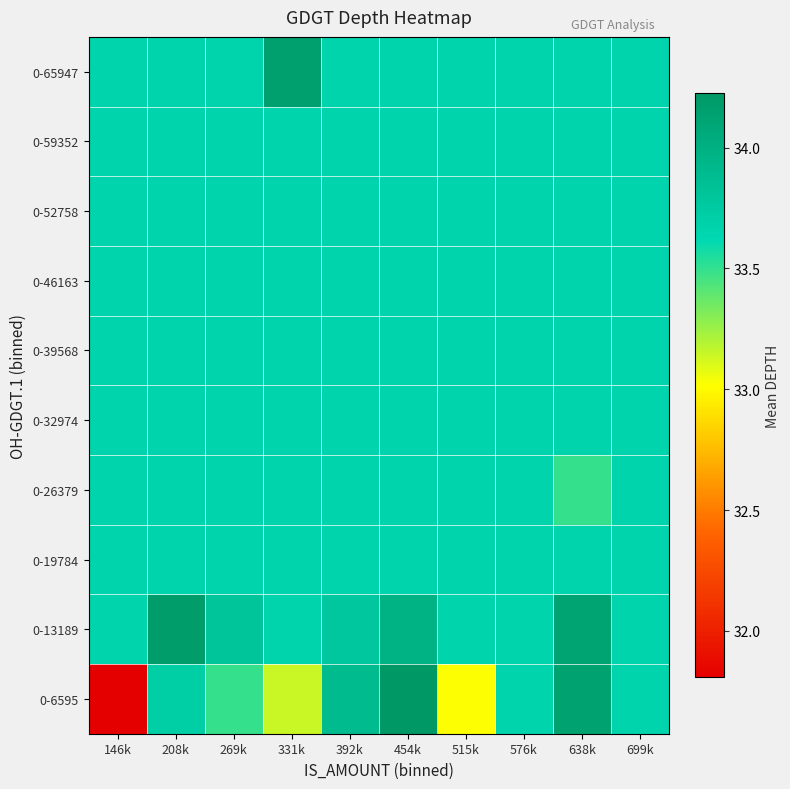

How many distinct data groups are displayed?

10